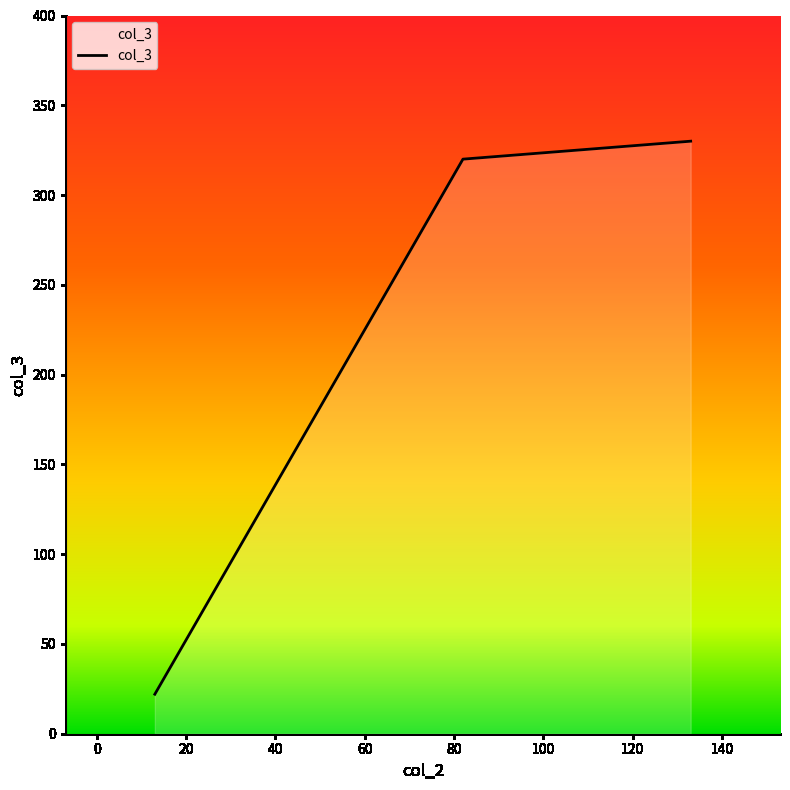

Reading left to right, list all the values displayed in this chart.

22	320	330